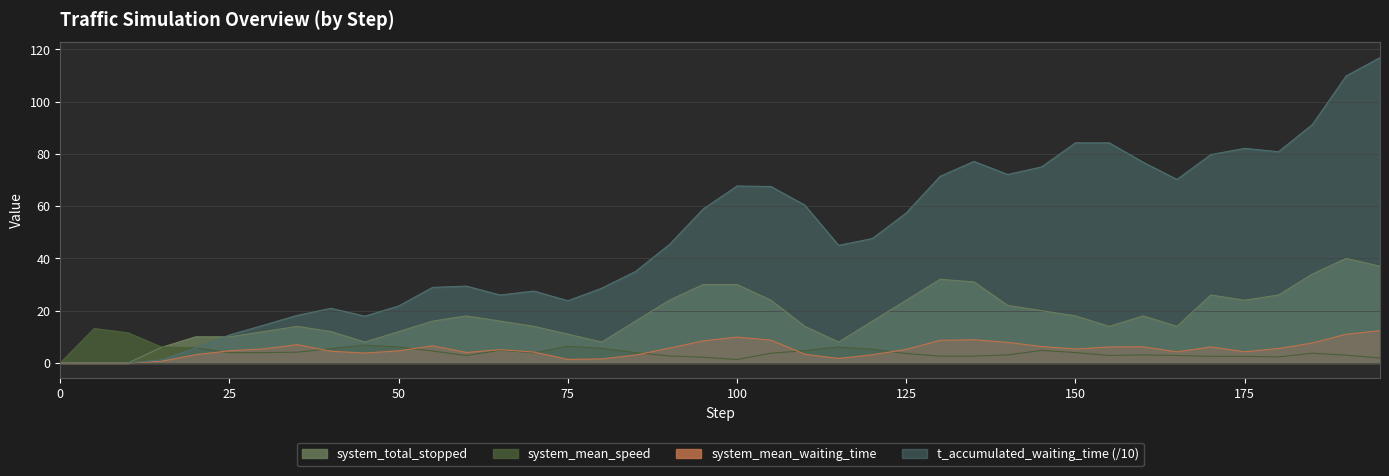

Where do system_total_stopped and system_mean_speed first cross each other?

15.0 and 20.0